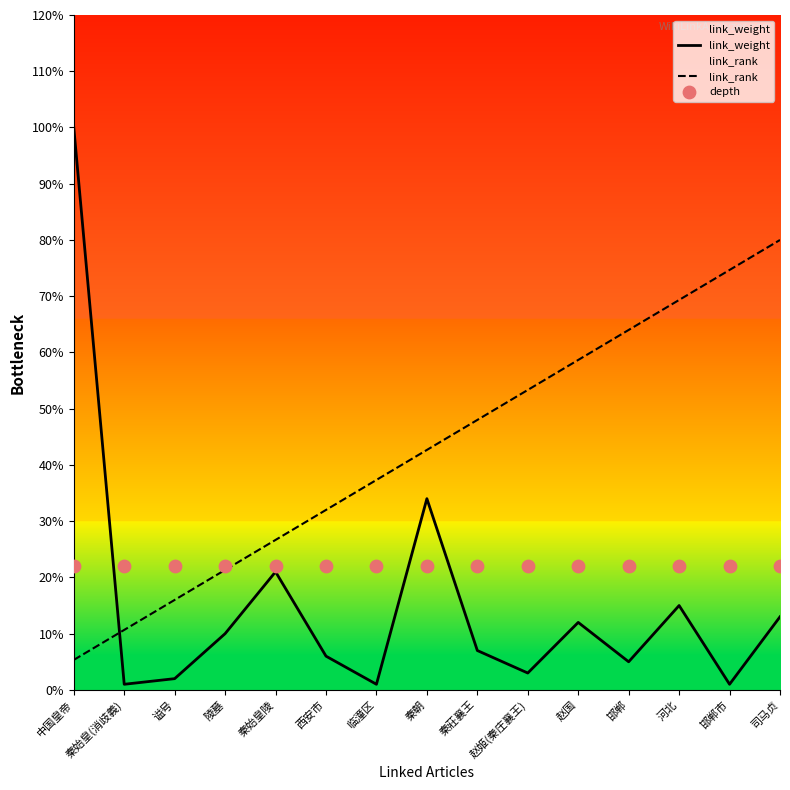

Which series contains the lowest Y value?

link_weight